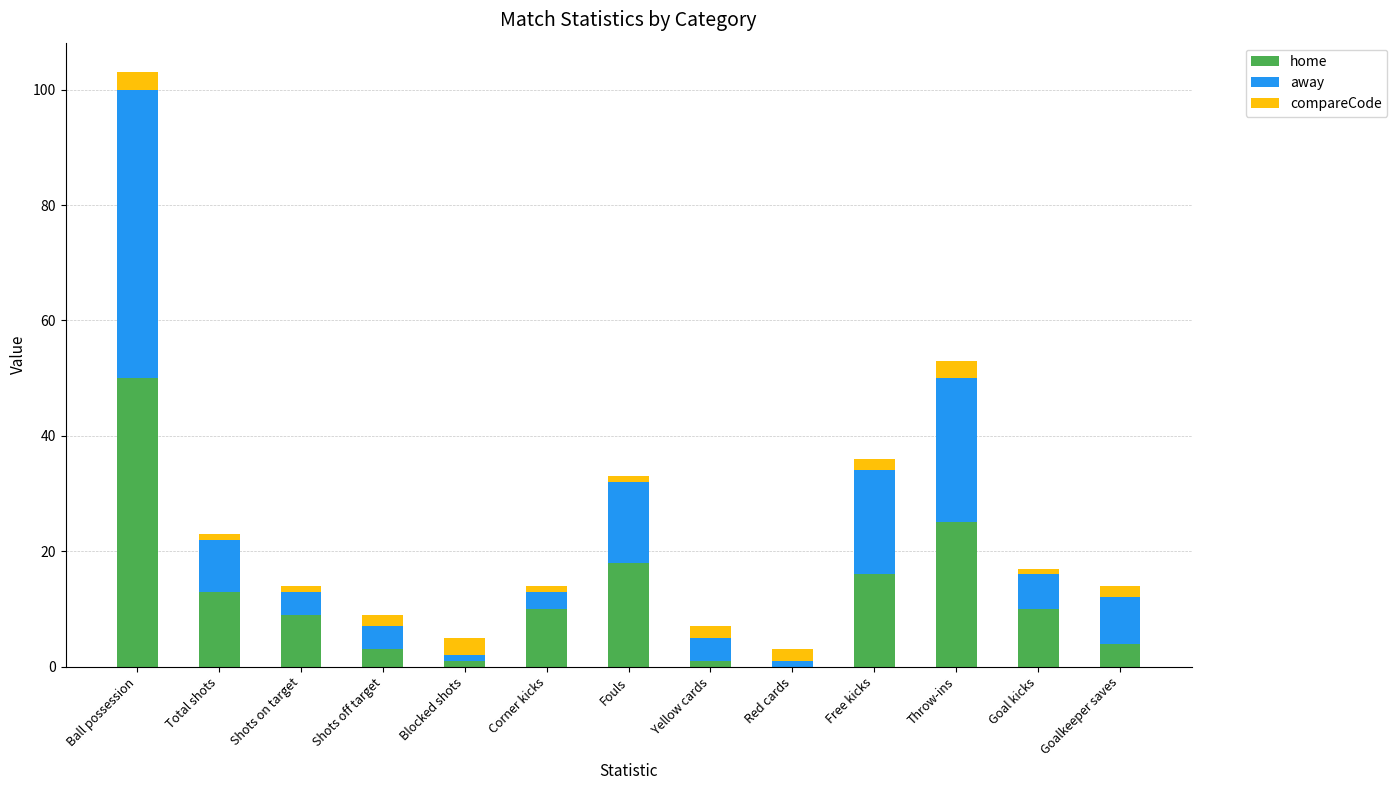

How many values in home are above zero?

12